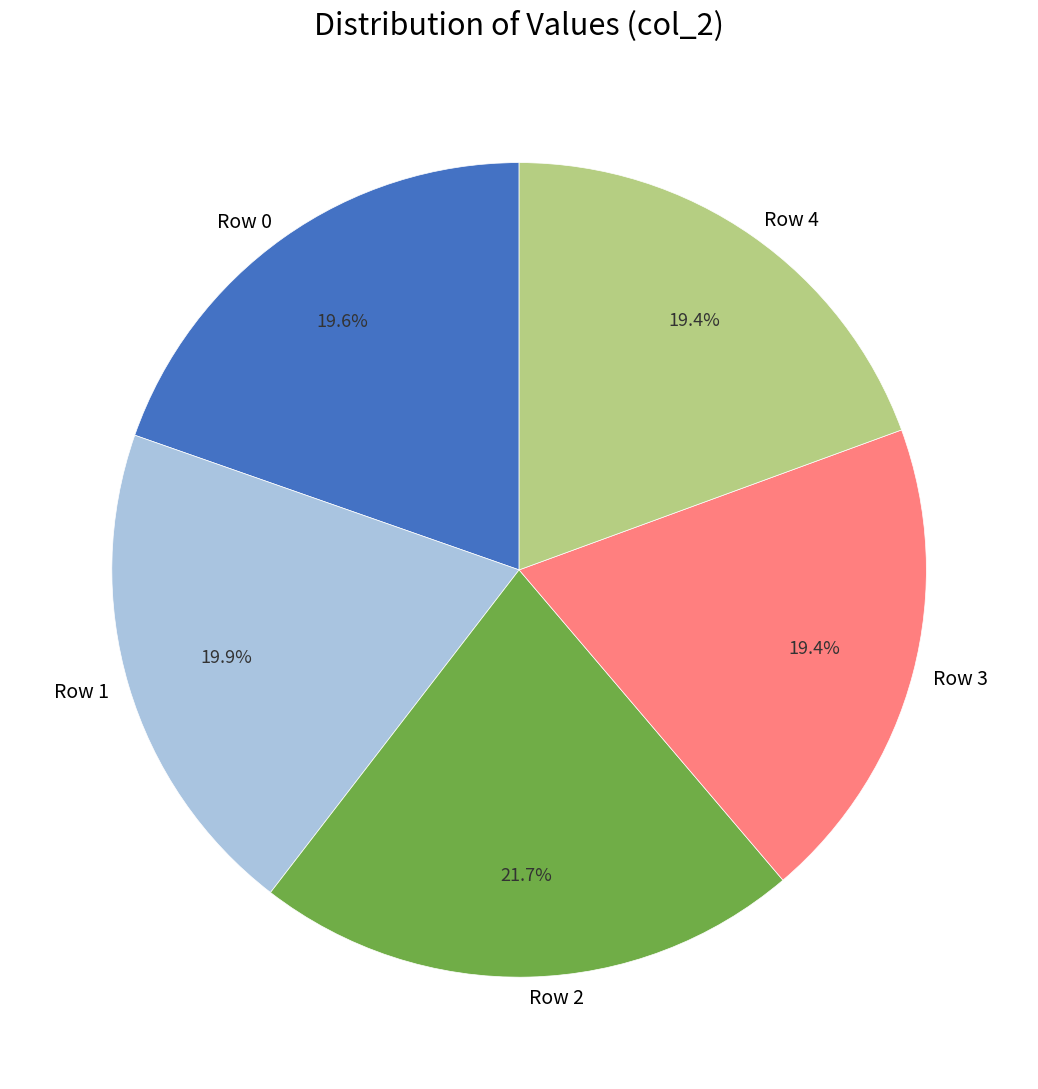

The Row 2 slice represents 15% of the pie. True or false?

False